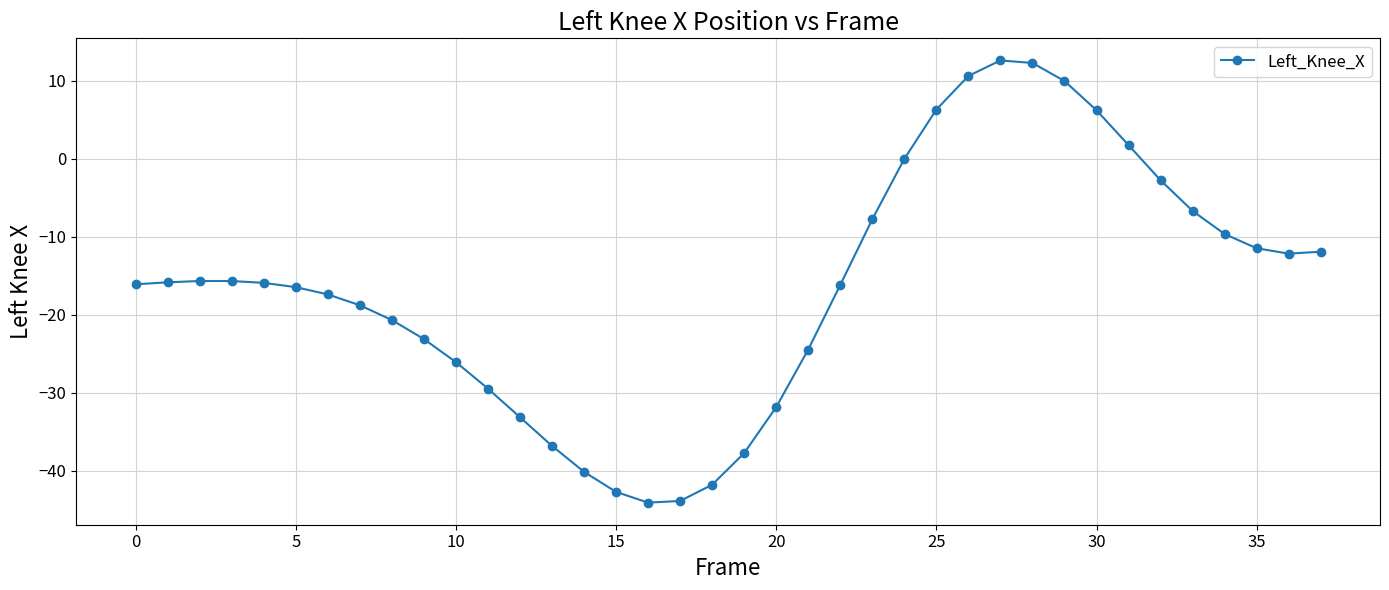

What is the average value?

-16.5